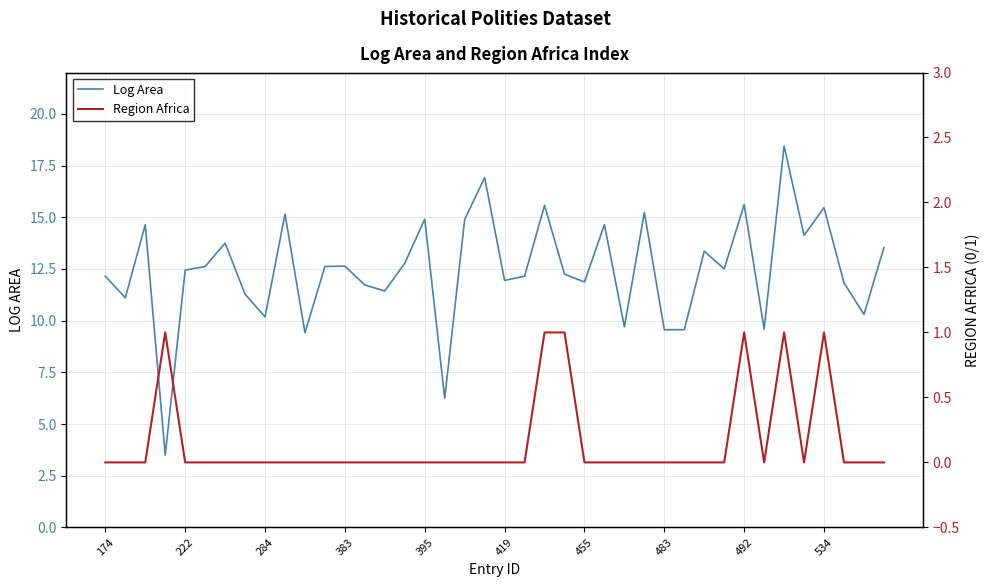

How many data points in Region Africa are above 0?

6